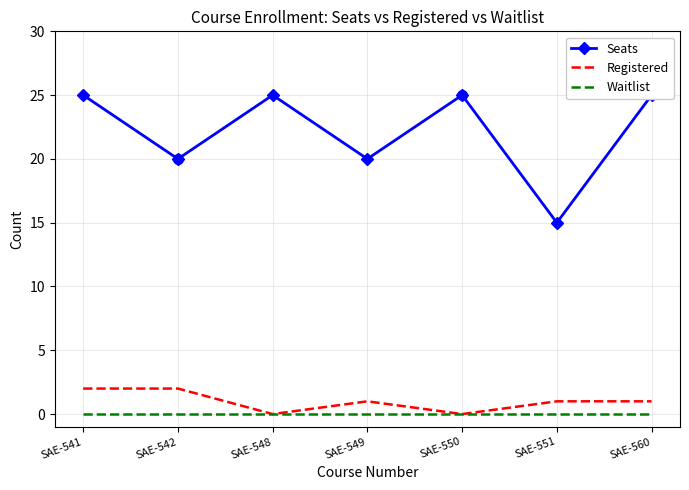

What is the difference between the maximum and minimum values in the Seats series?

10